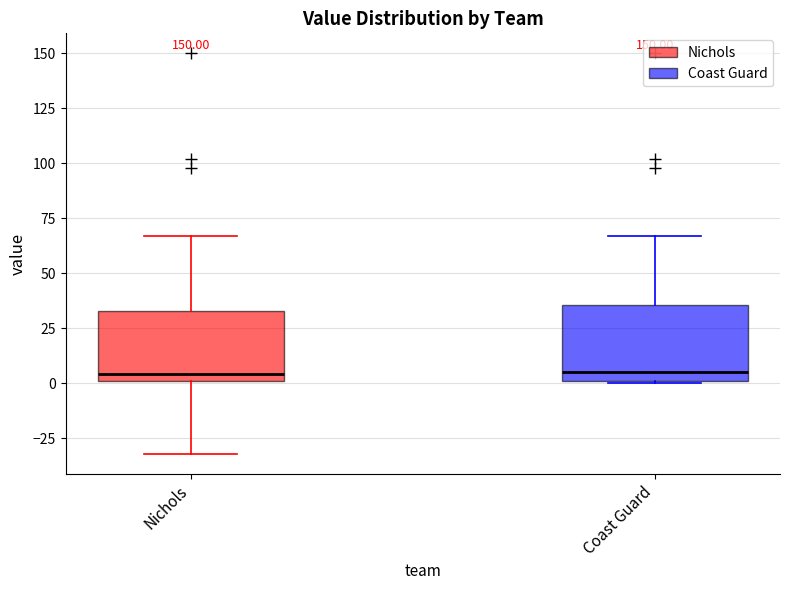

Reading left to right, transcribe this box plot: for each box, give where its median line is, the range the box spans, and where its two whiskers end, as read against the y-axis. The values are not printed on the chart, so give them approximately, as read against the axis.

Nichols: median 5, box 0 to 35, whiskers -30 to 65
Coast Guard: median 5, box 0 to 35, whiskers 0 to 65